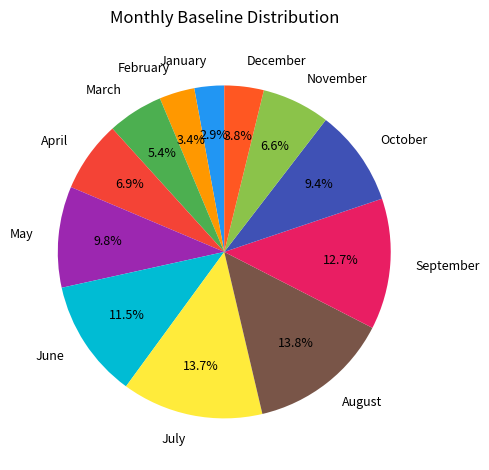

The May slice represents 22% of the pie. True or false?

False